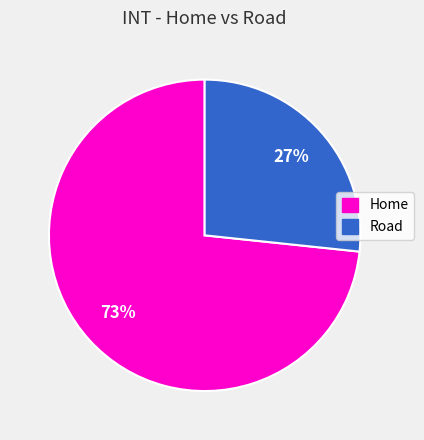

Do Home and Road together represent more than half of the pie?

Yes